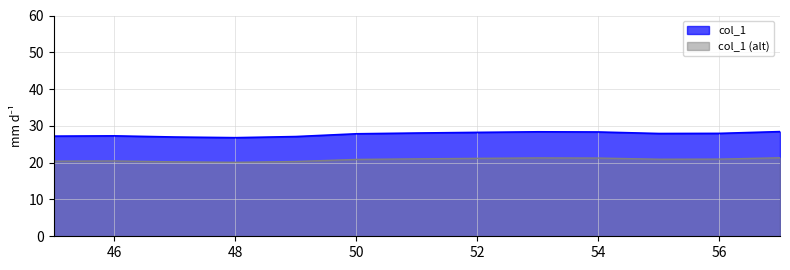

True or false: there are more than 1 points higher than both neighbors.

True